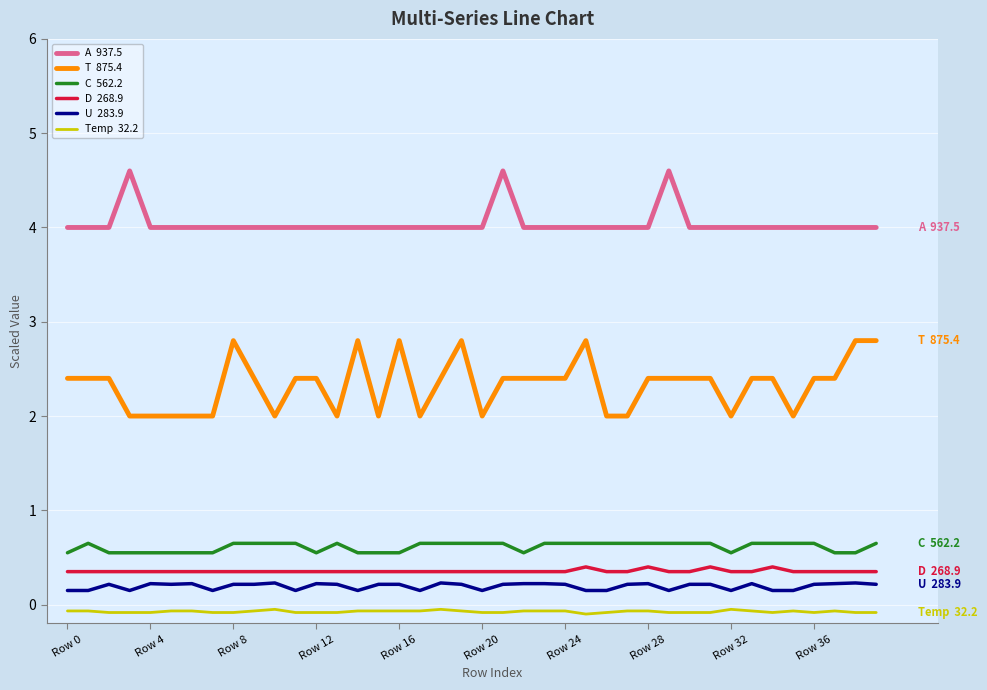

What is the greatest value displayed?

4.6